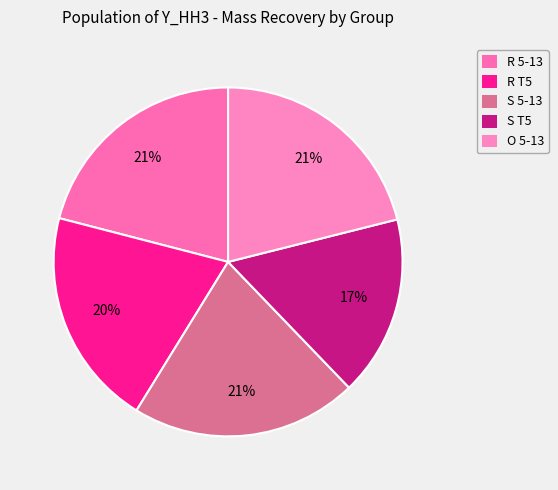

What percentage is the R 5-13 slice, to the nearest percent?

21%